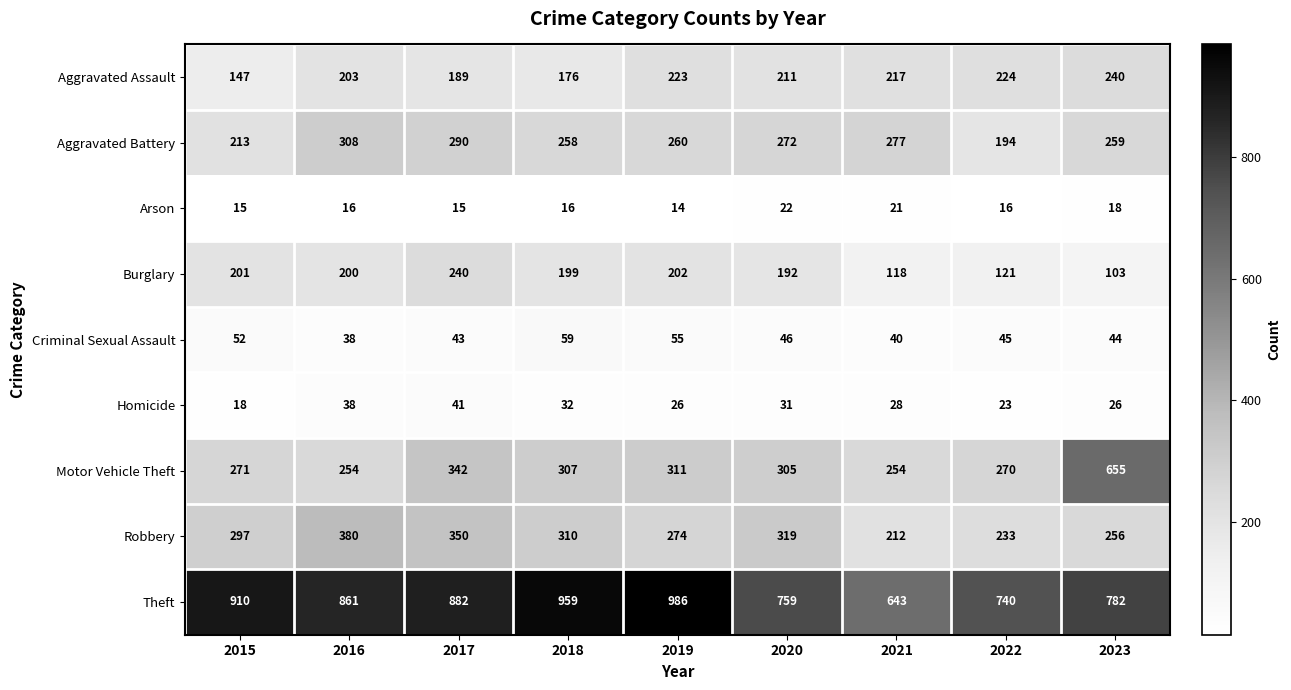

What is the minimum value shown in the chart?

14